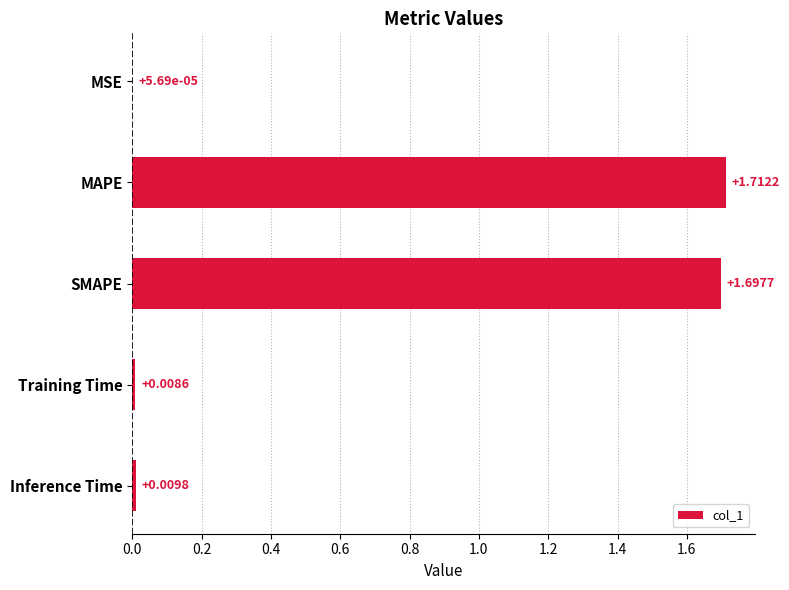

Which has a higher value, MSE or Training Time?

Training Time